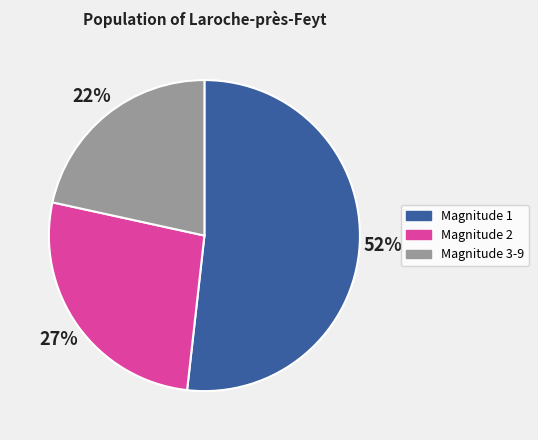

How many segments does this pie chart have?

3